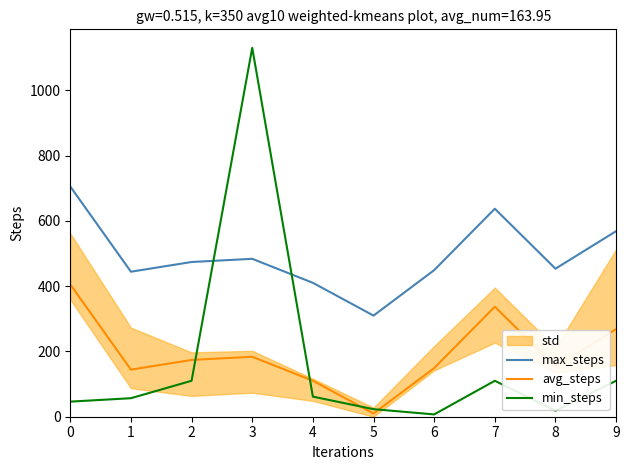

The value of avg_steps at 3 is 183.7. True or false?

True